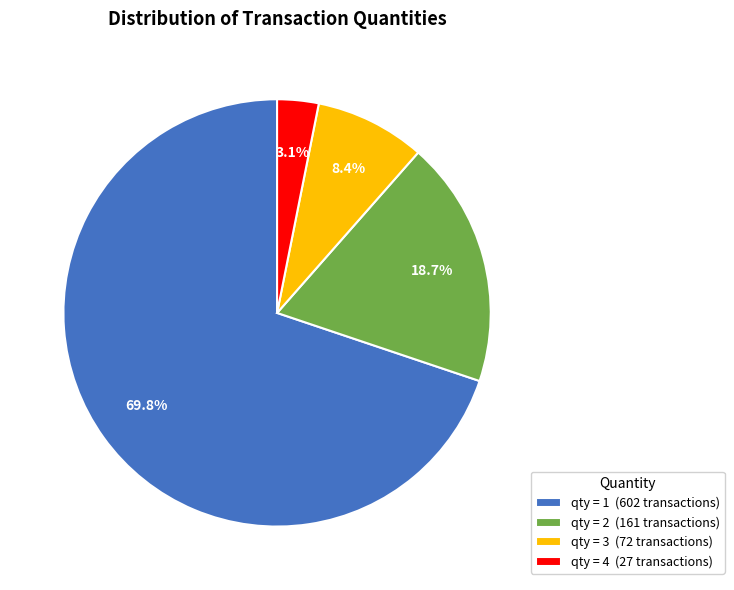

Which slice is the largest?

qty = 1 (602 transactions)